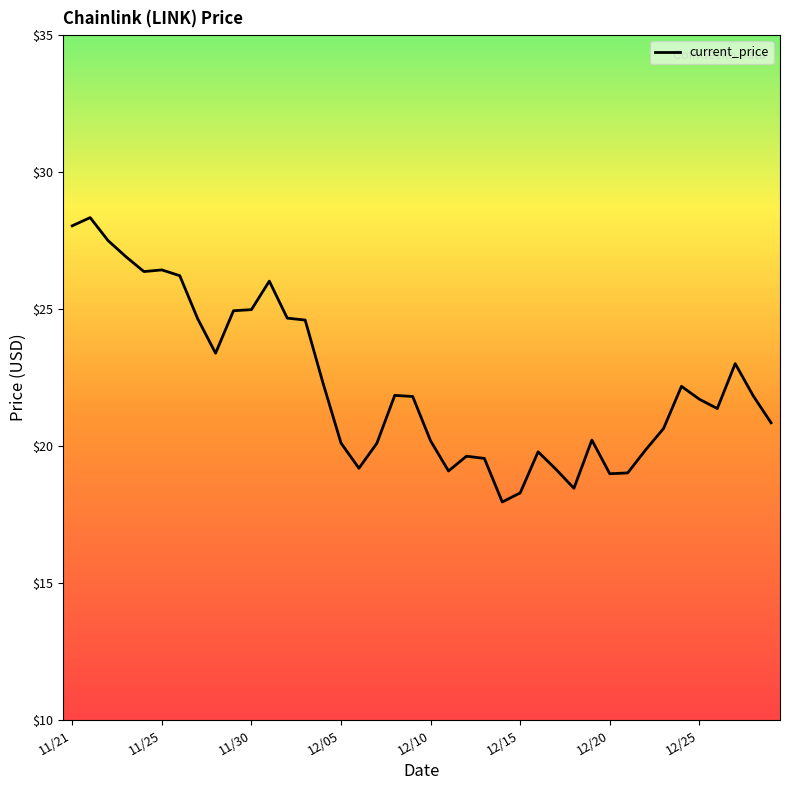

What is the difference between the maximum and minimum values?

10.4